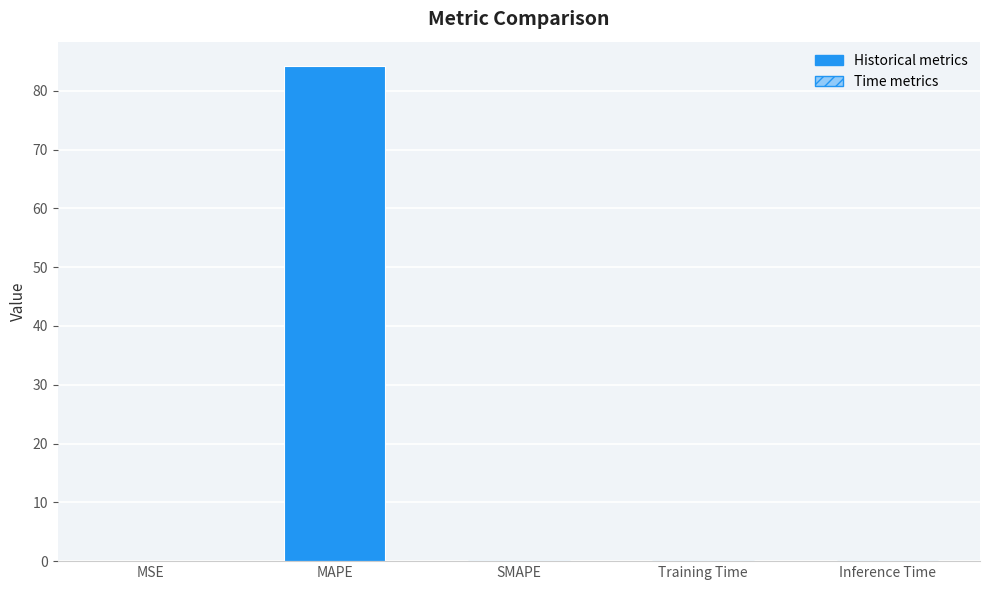

Where is the data nearest to the value 42?

MSE